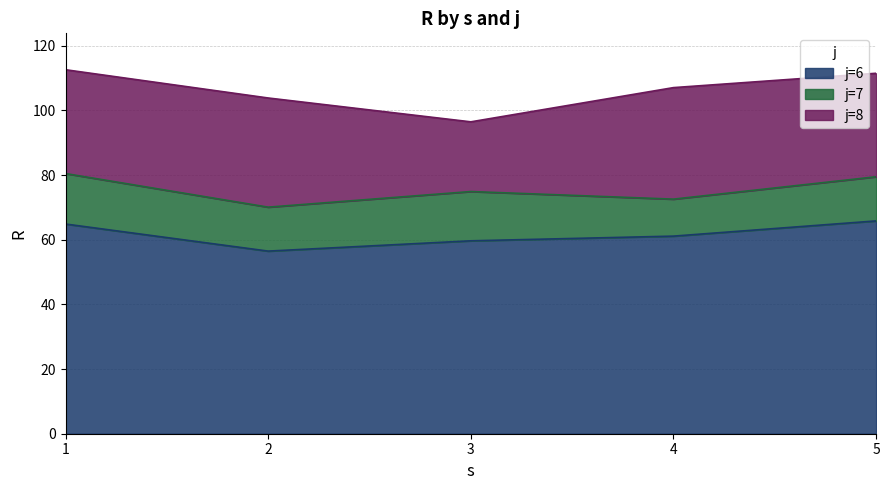

What is the highest value of the j=6 series?

65.8